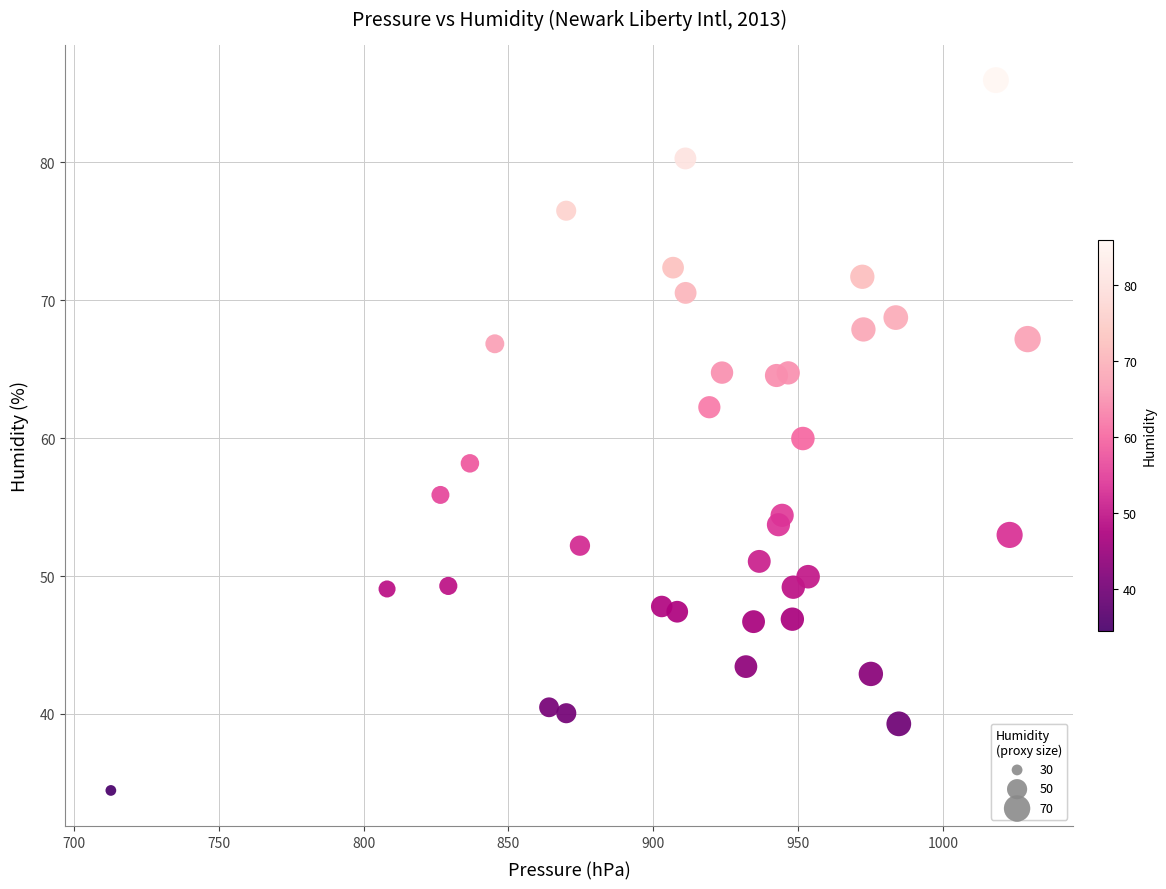

What is the range of X values (max minus min)?

316.4